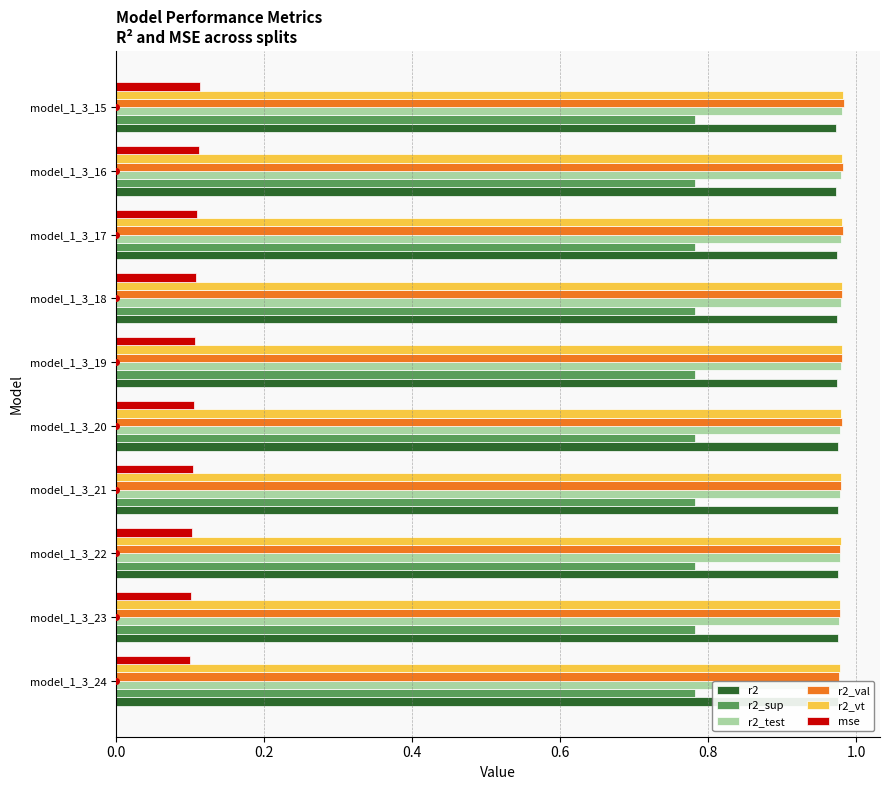

Reading left to right, what are all the values shown in this chart?

r2: 1.0	1.0	1.0	1.0	1.0	1.0	1.0	1.0	1.0	1.0
r2_sup: 0.8	0.8	0.8	0.8	0.8	0.8	0.8	0.8	0.8	0.8
r2_test: 1.0	1.0	1.0	1.0	1.0	1.0	1.0	1.0	1.0	1.0
r2_val: 1.0	1.0	1.0	1.0	1.0	1.0	1.0	1.0	1.0	1.0
r2_vt: 1.0	1.0	1.0	1.0	1.0	1.0	1.0	1.0	1.0	1.0
mse: 0.1	0.1	0.1	0.1	0.1	0.1	0.1	0.1	0.1	0.1